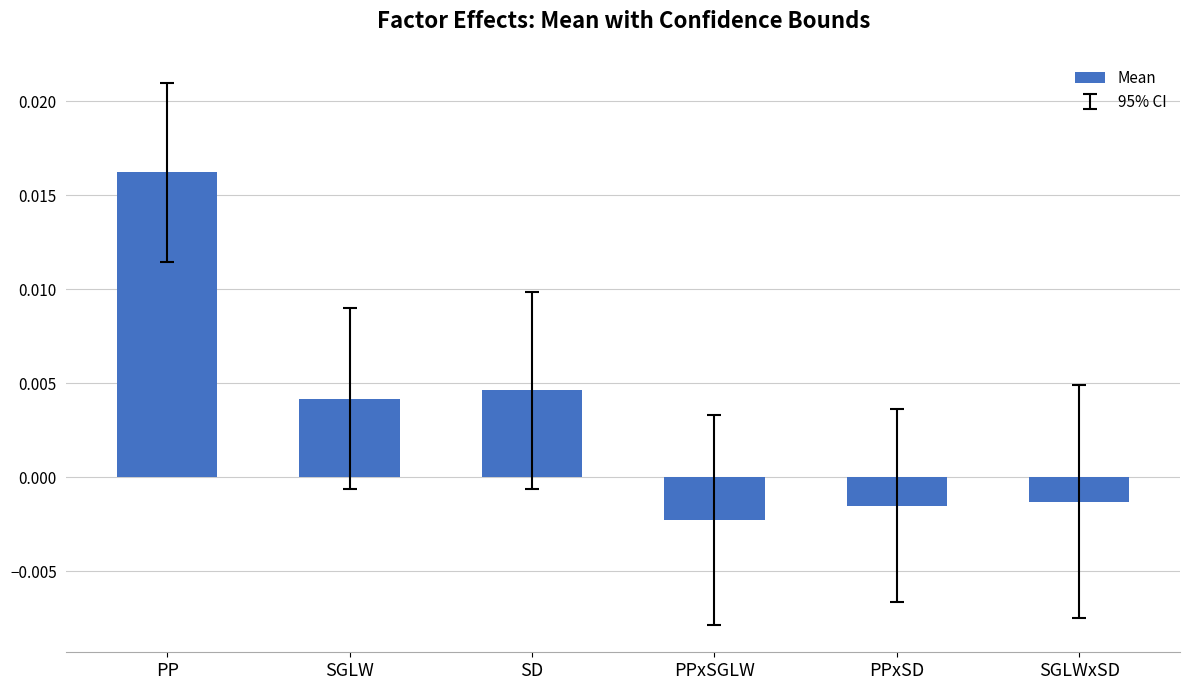

How many values are below zero?

3